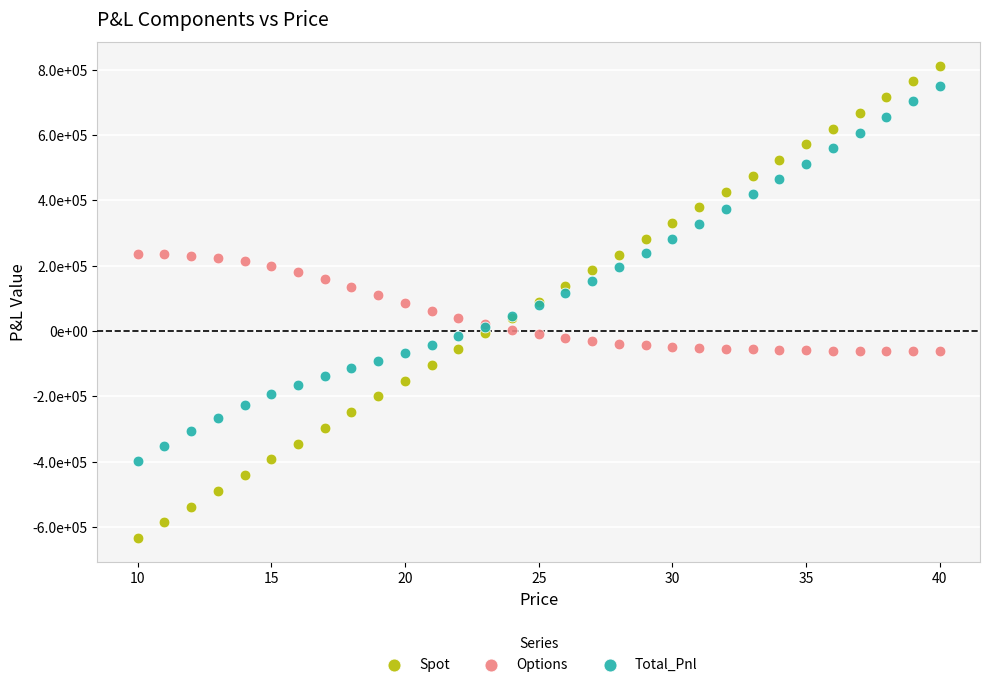

What are all the series names shown in the legend?

Spot, Options, Total_Pnl